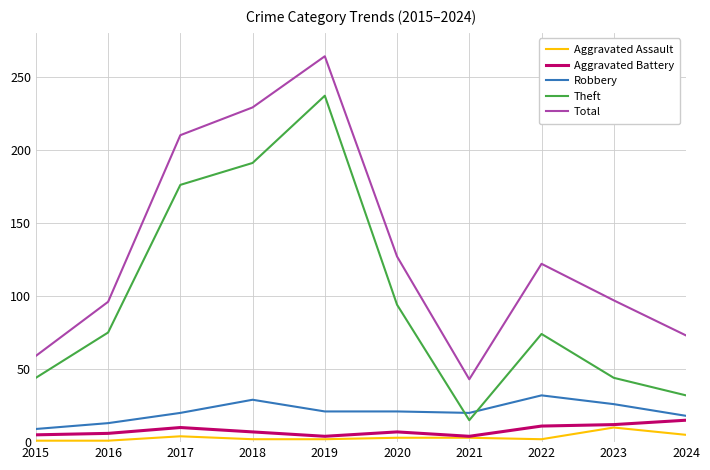

What is the difference between the Theft values at 2022 and 2017?

102